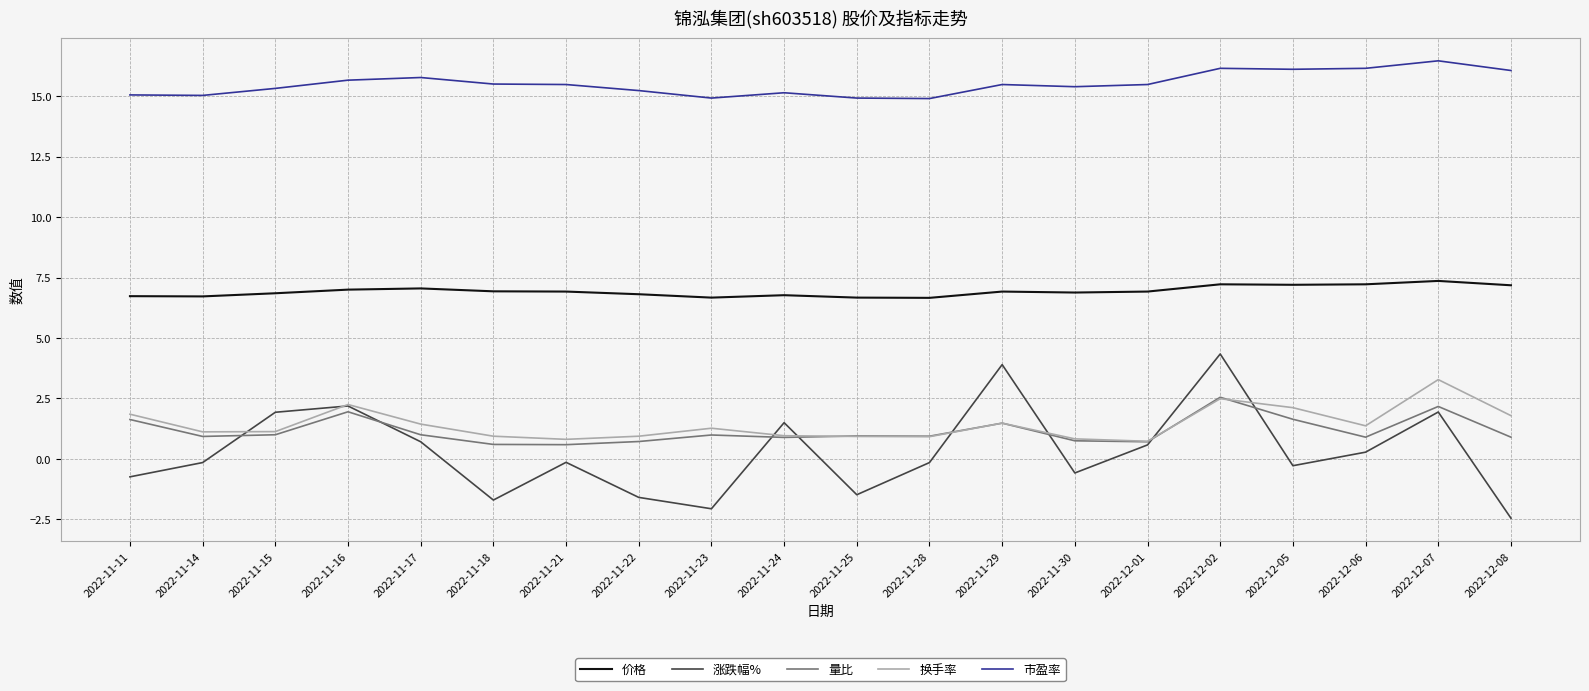

Does the chart display data point markers on the line(s)?

No